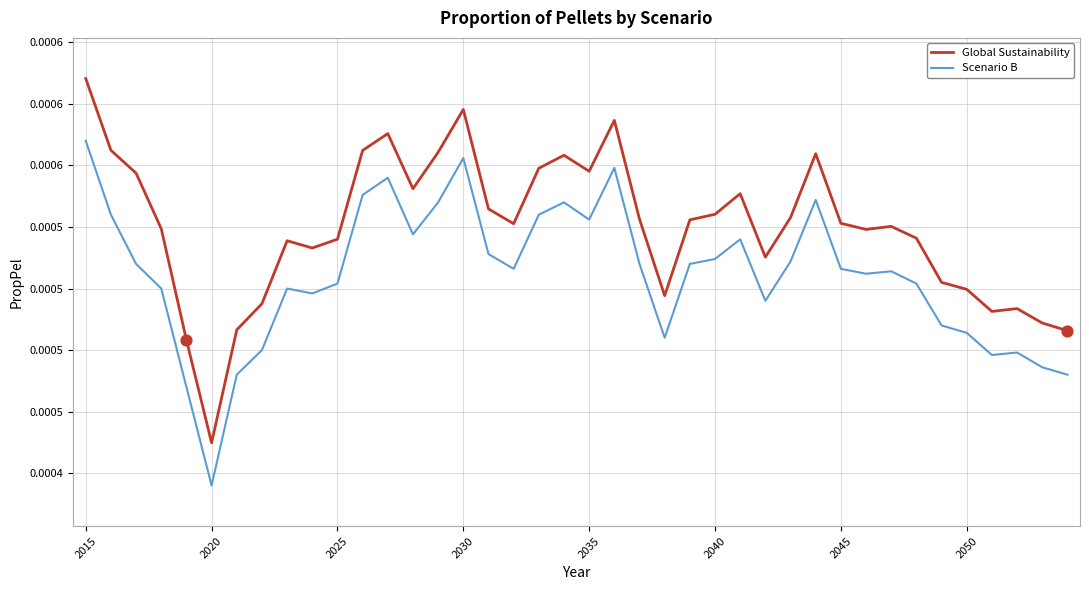

At how many categories does at least one series exceed 0?

40